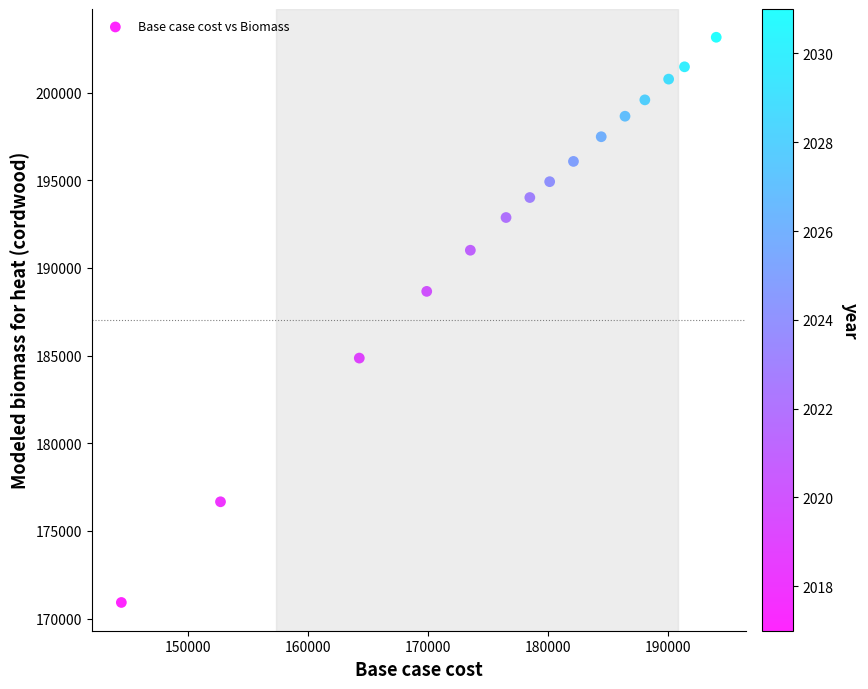

What is the range of Y values (max minus min)?

32233.5